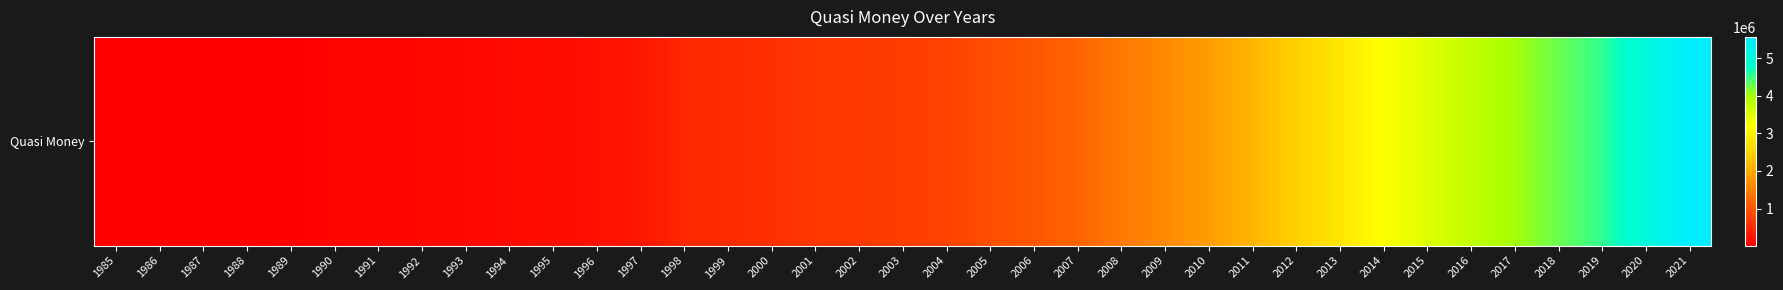

Reading right to left, extract all data points from this chart.

5565577.5	5027026.9	4545356.5	4282363.8	4009995.8	3753809.1	3479961.4	3209475.2	2820520.5	2455435.0	2139840.3	1856720.3	1622055.2	1435772.0	1196119.0	1032865.0	929343.0	785261.0	731893.0	691969.0	666322.0	584842.0	521572.0	476184.0	277300.0	224543.0	169961.0	129138.0	108563.0	90274.0	72717.0	60811.0	38591.0	27606.0	21200.0	15984.0	13049.0